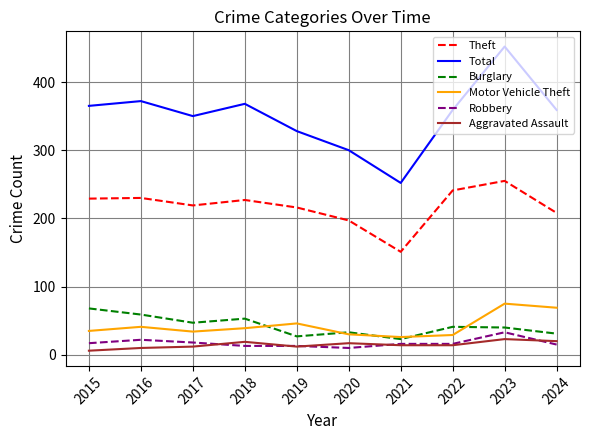

Which series has the largest range (max minus min)?

Total